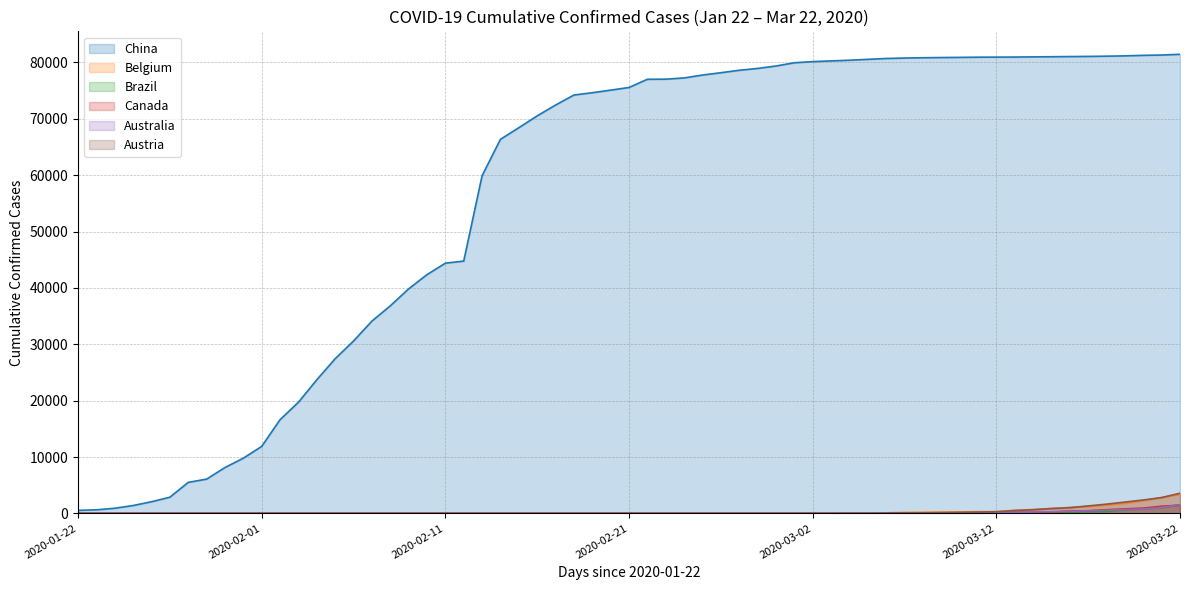

Which series changed the most between 2020-01-23 and 2020-02-05?

China